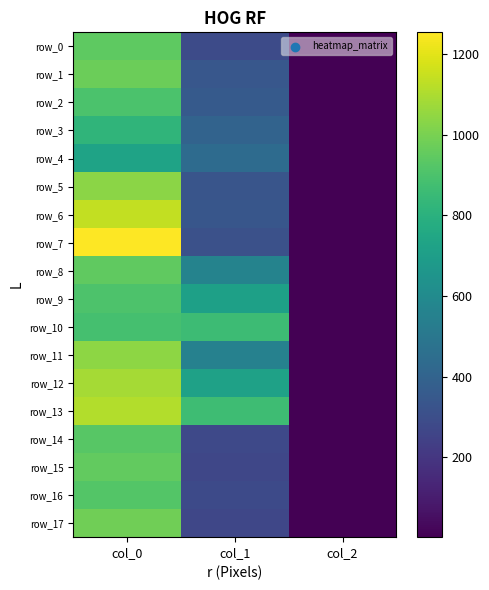

The row_15 series shows 2.0 at col_2. True or false?

True